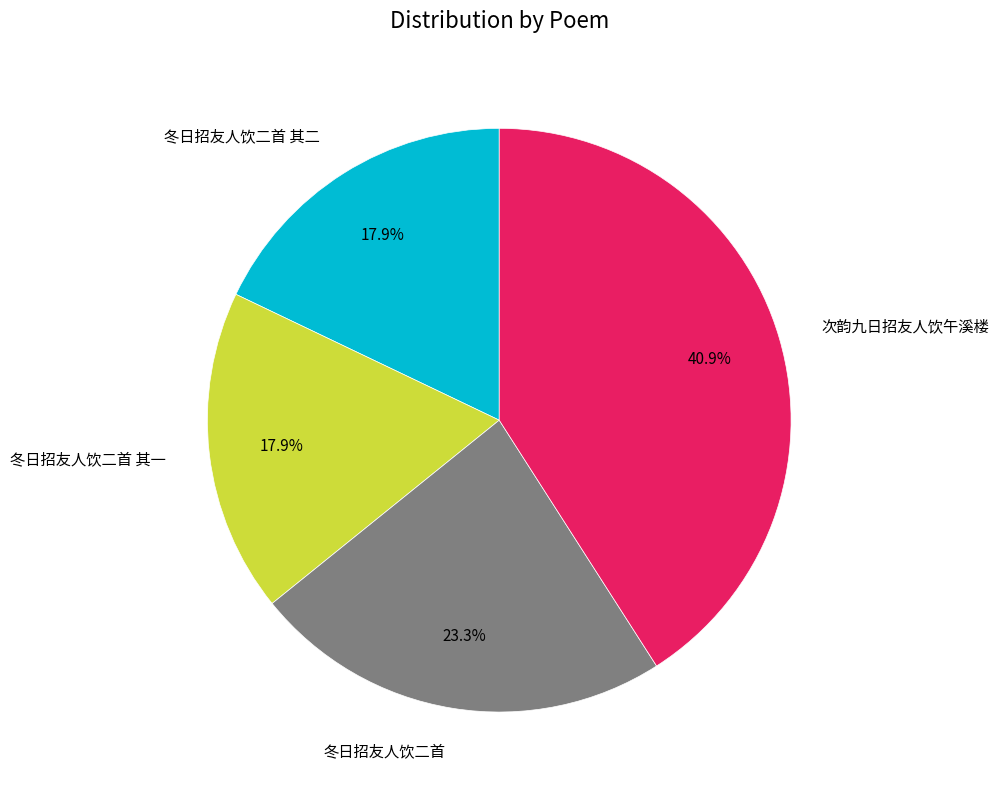

What is the largest slice in the pie chart?

次韵九日招友人饮午溪楼